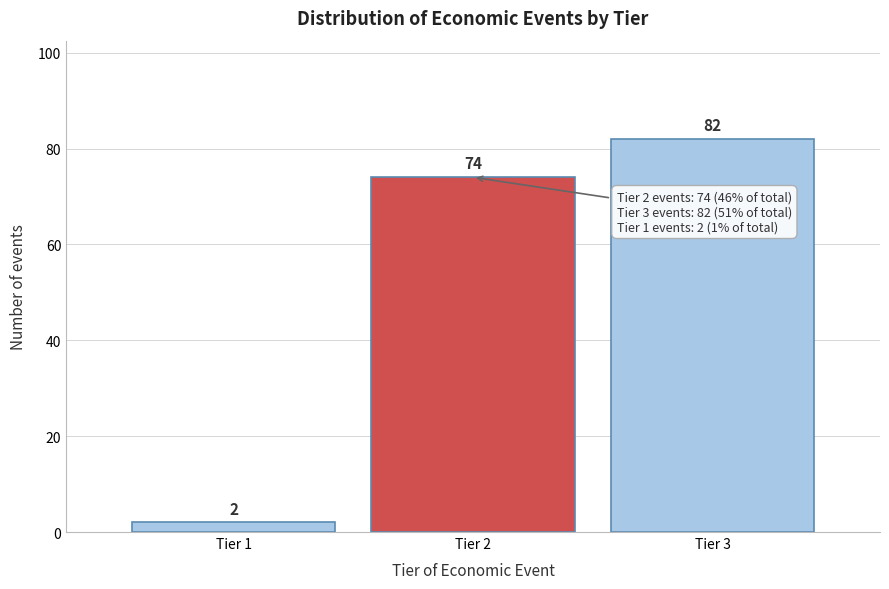

Reading left to right, transcribe all the data shown in this chart.

2	74	82